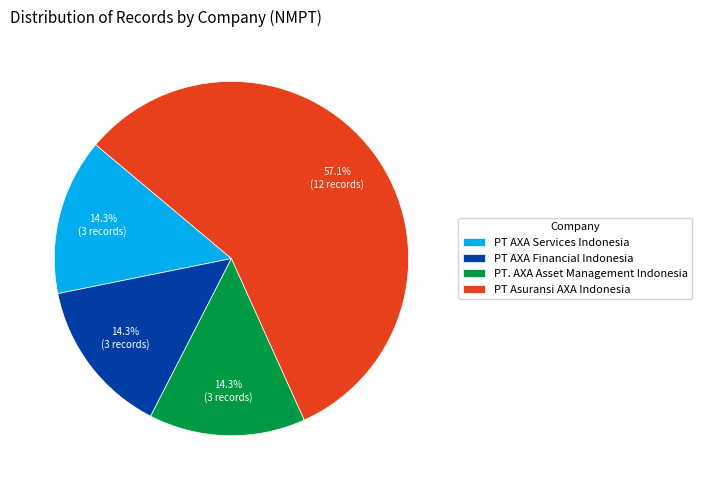

How many slices are in this pie chart?

4